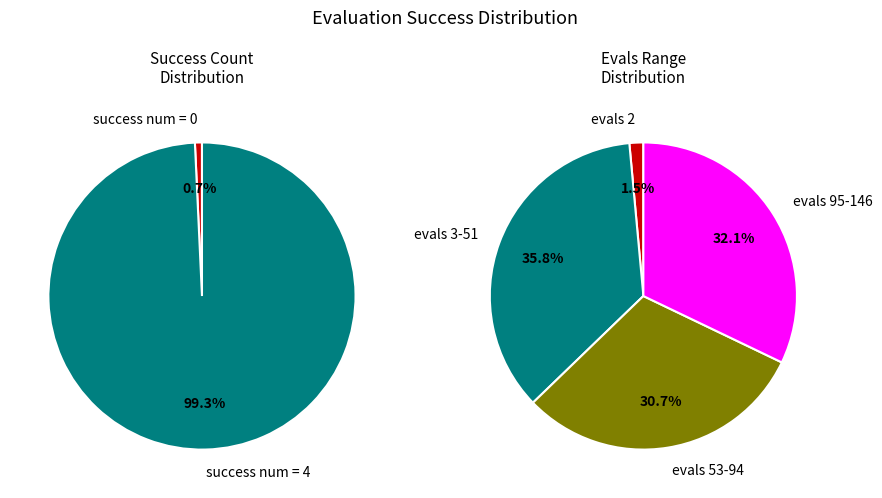

Does 0 represent more than half of the total?

No